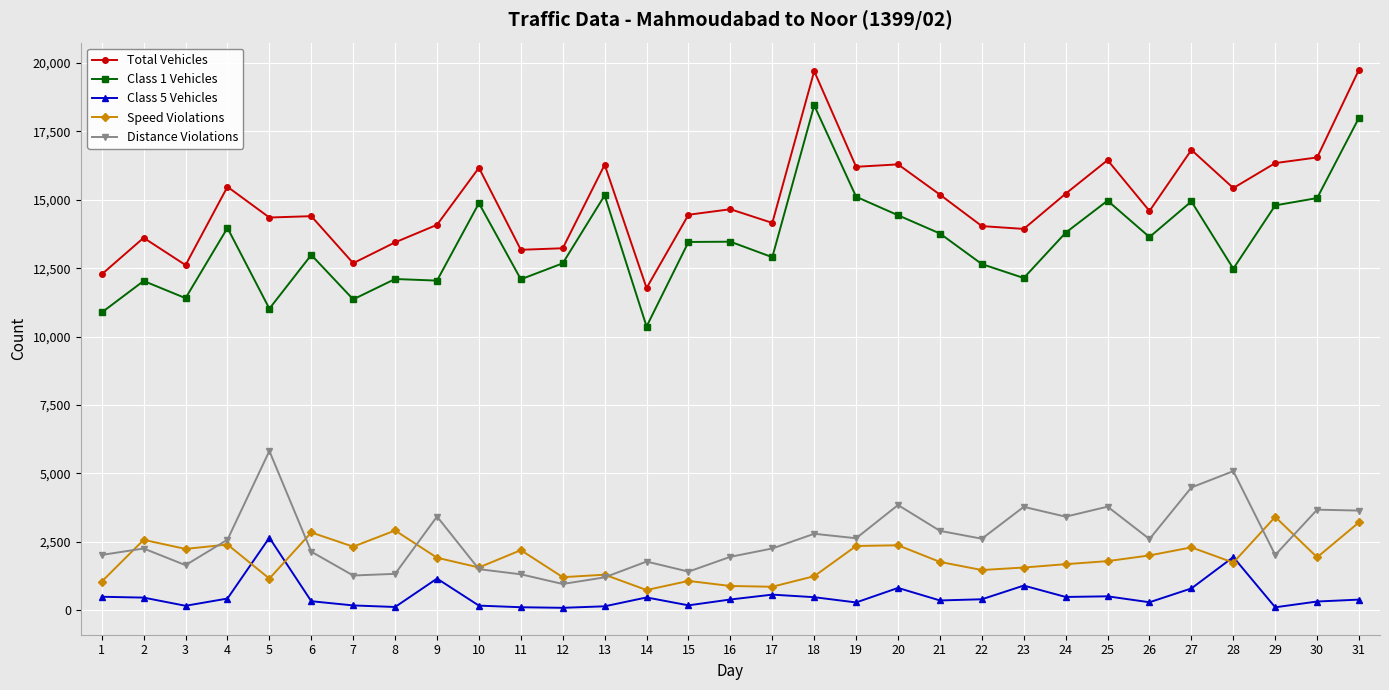

True or false: Class 5 Vehicles and Distance Violations cross at least once.

False